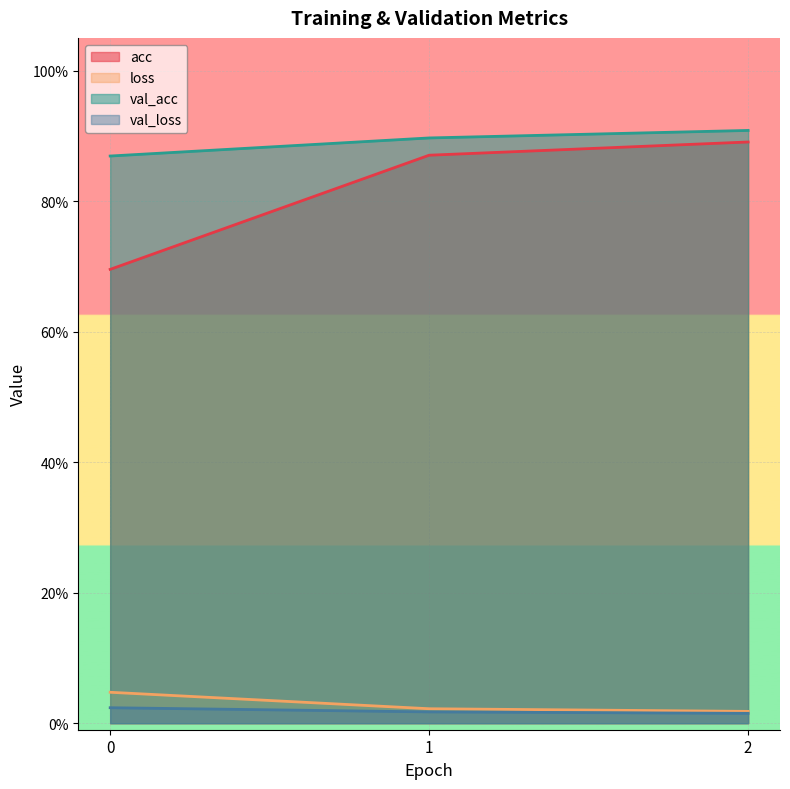

Which series has the largest total across all categories?

val_acc